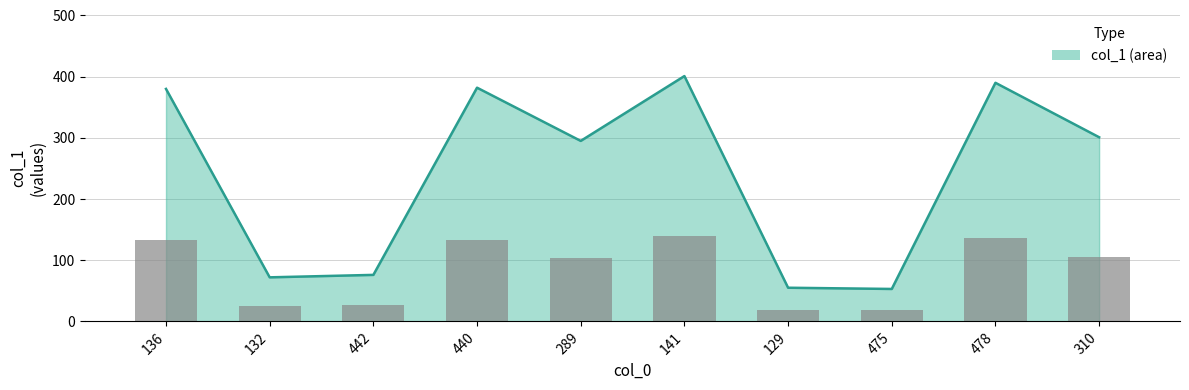

Does the chart contain any negative values?

No